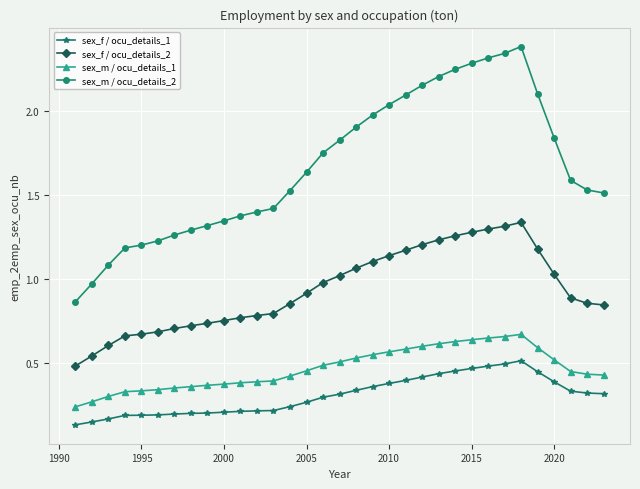

How many sex_f / ocu_details_1 values are between 0 and 1?

33